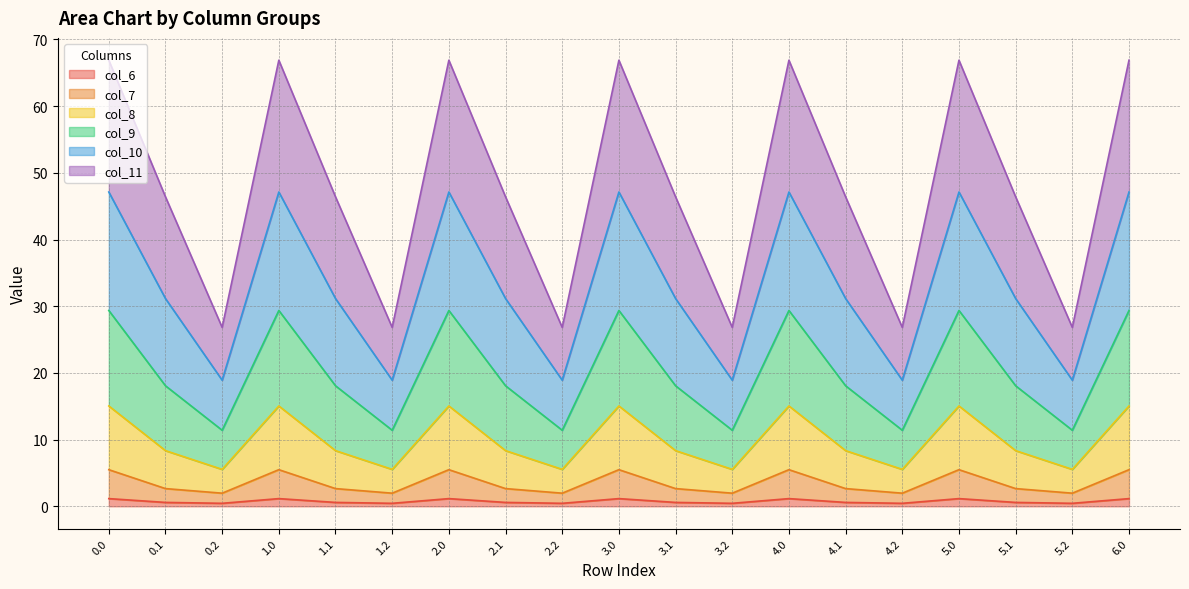

Is the value of col_8 at 5.1 greater than the value of col_7 at 1.2?

Yes